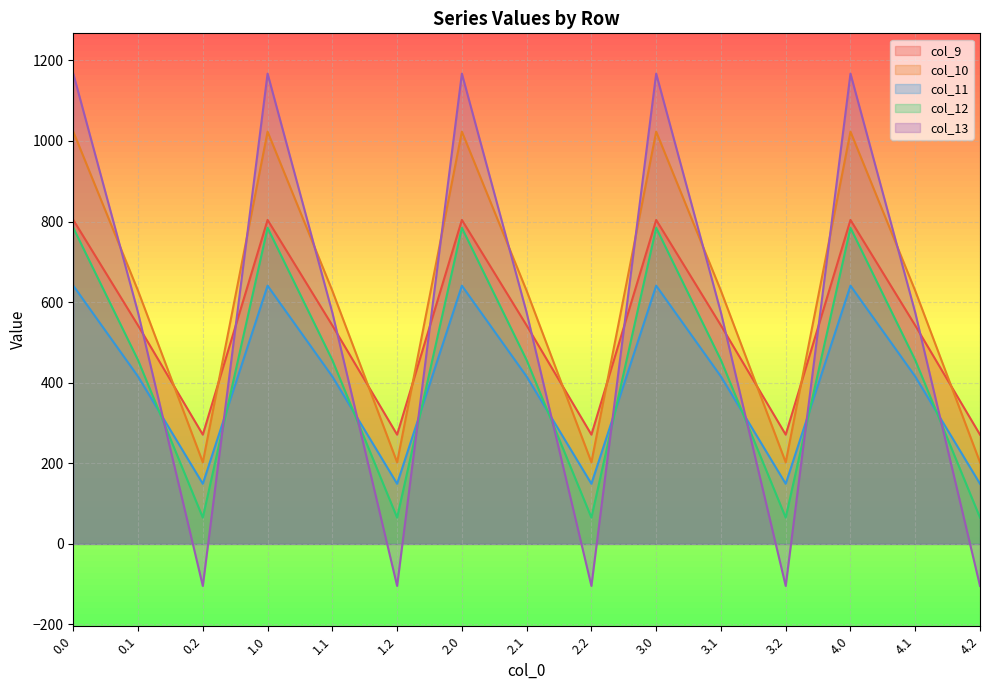

What is the label of the 15th point from the left?

4.2